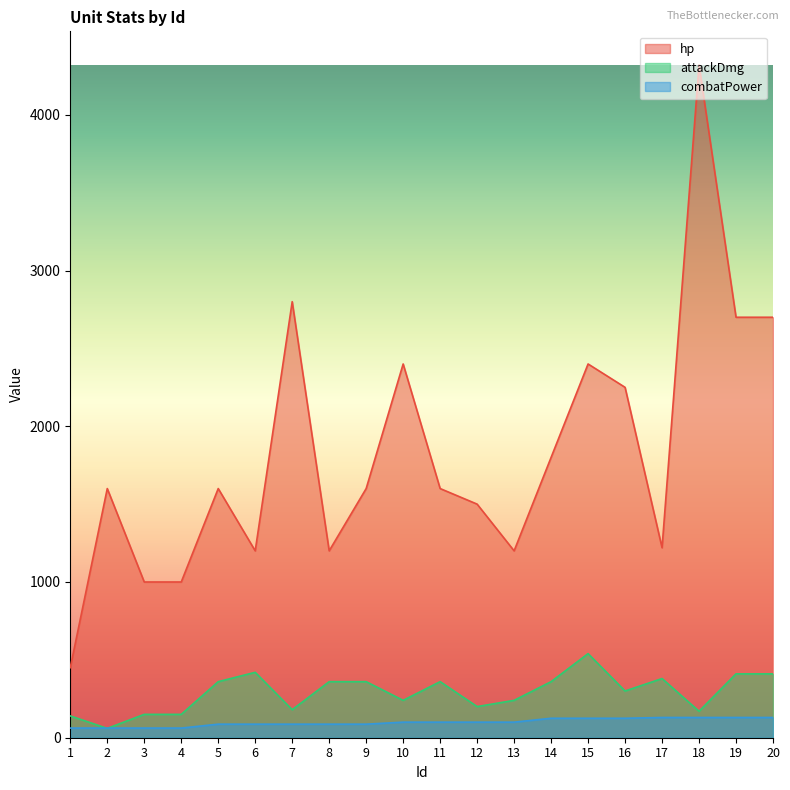

Which series has the largest total across all categories?

hp